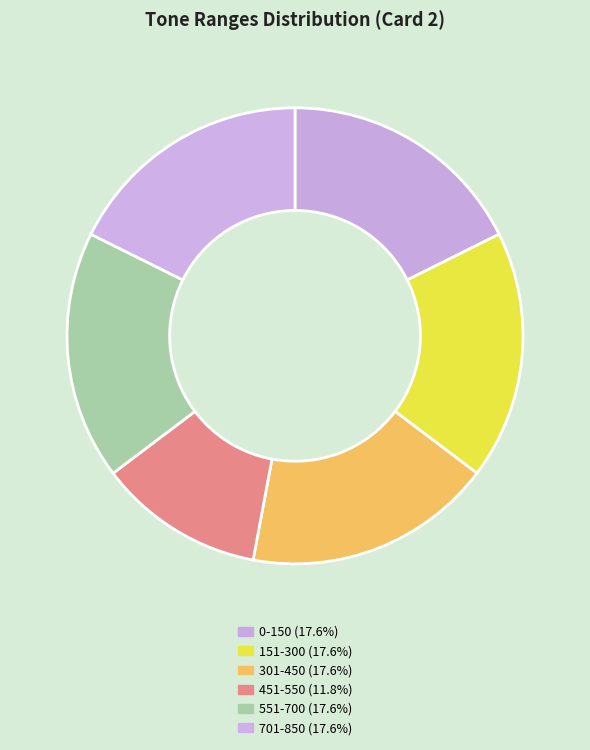

How many slices are in this pie chart?

6